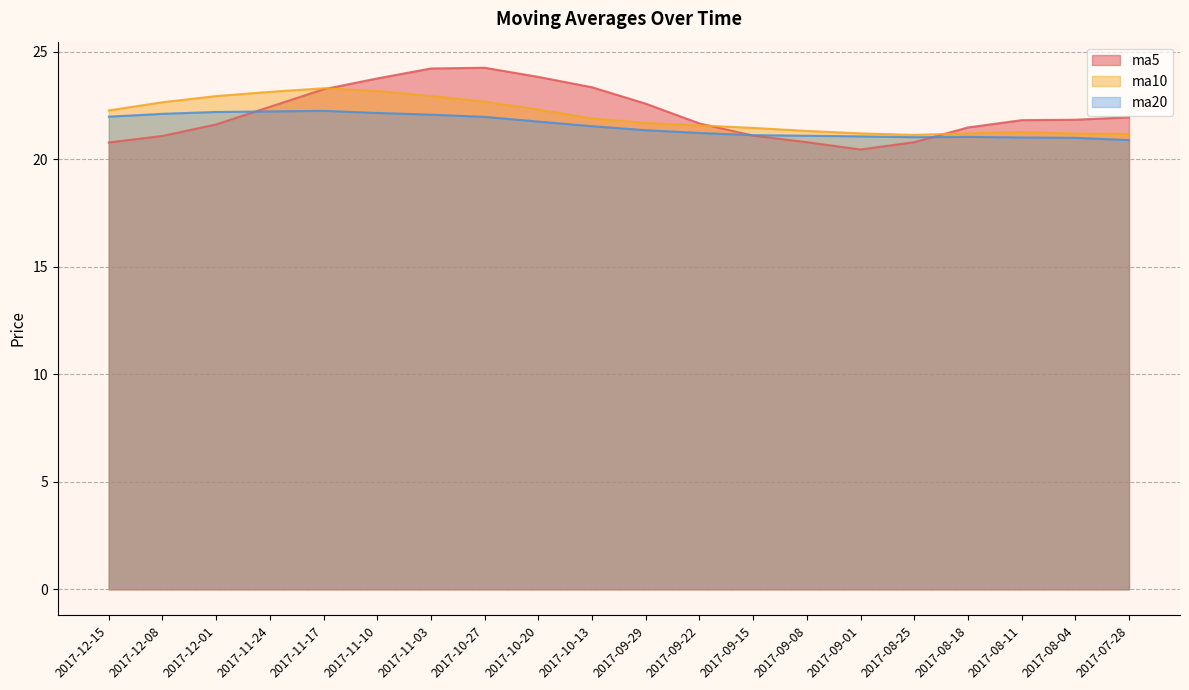

How many distinct data groups are displayed?

3